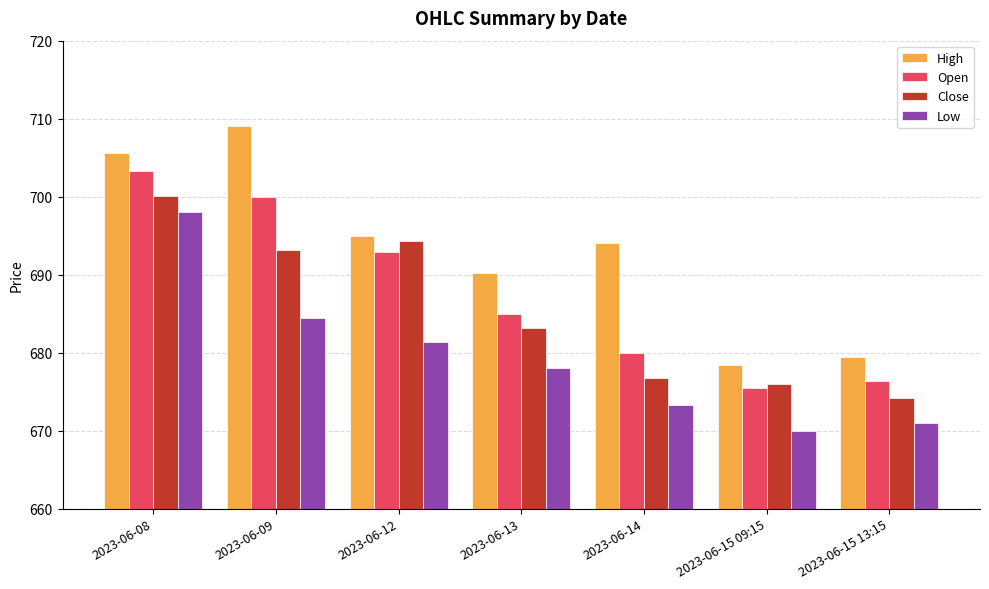

Is it true that Low equals 684.4 at 2023-06-09?

True